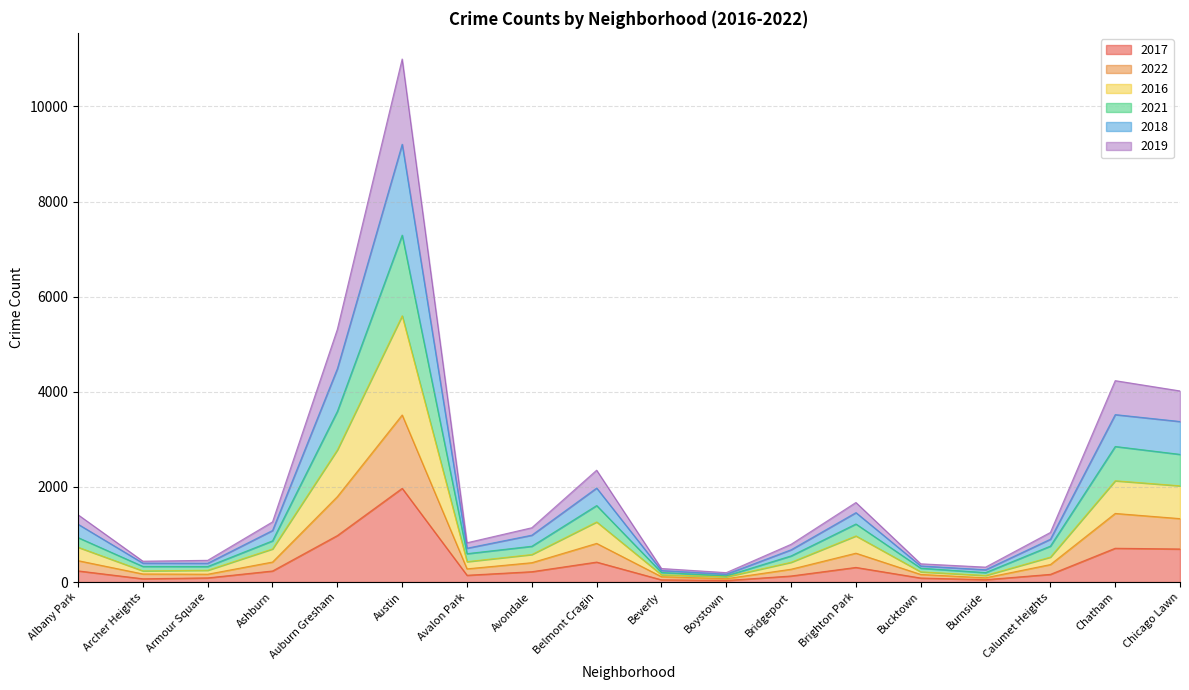

At how many categories does at least one series exceed 5390?

1